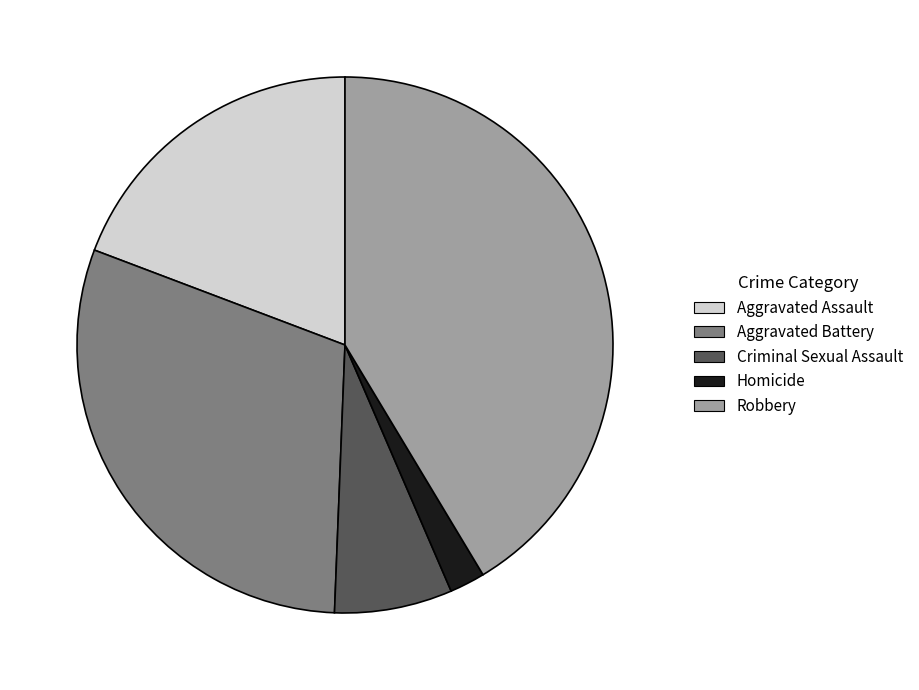

Do Criminal Sexual Assault and Homicide together represent more than half of the pie?

No